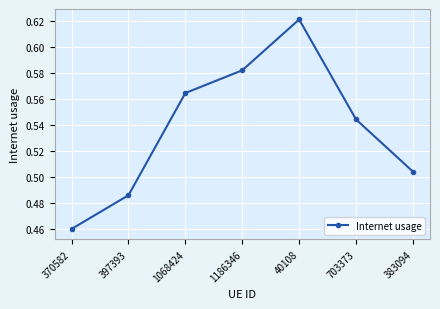

Rank the categories by value from lowest to highest.

370582, 397393, 383094, 703373, 1068424, 1186346, 40108